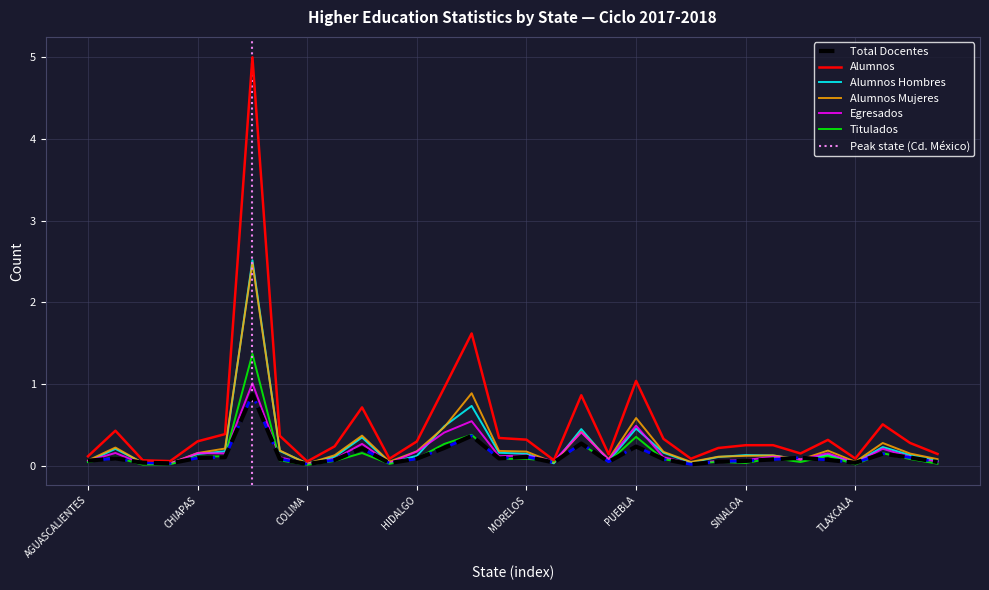

What is the difference between the Total Docentes values at COLIMA and COAHUILA DE ZARAGOZA?

0.1